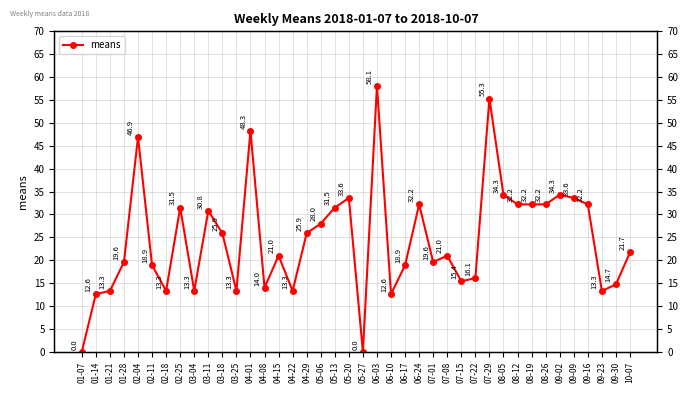

Does the chart have visible grid lines?

Yes